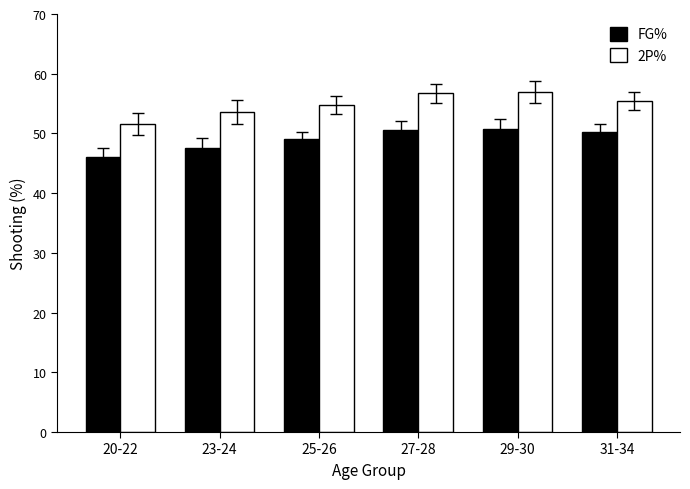

What is the label of the 3rd bar from the left?

25-26